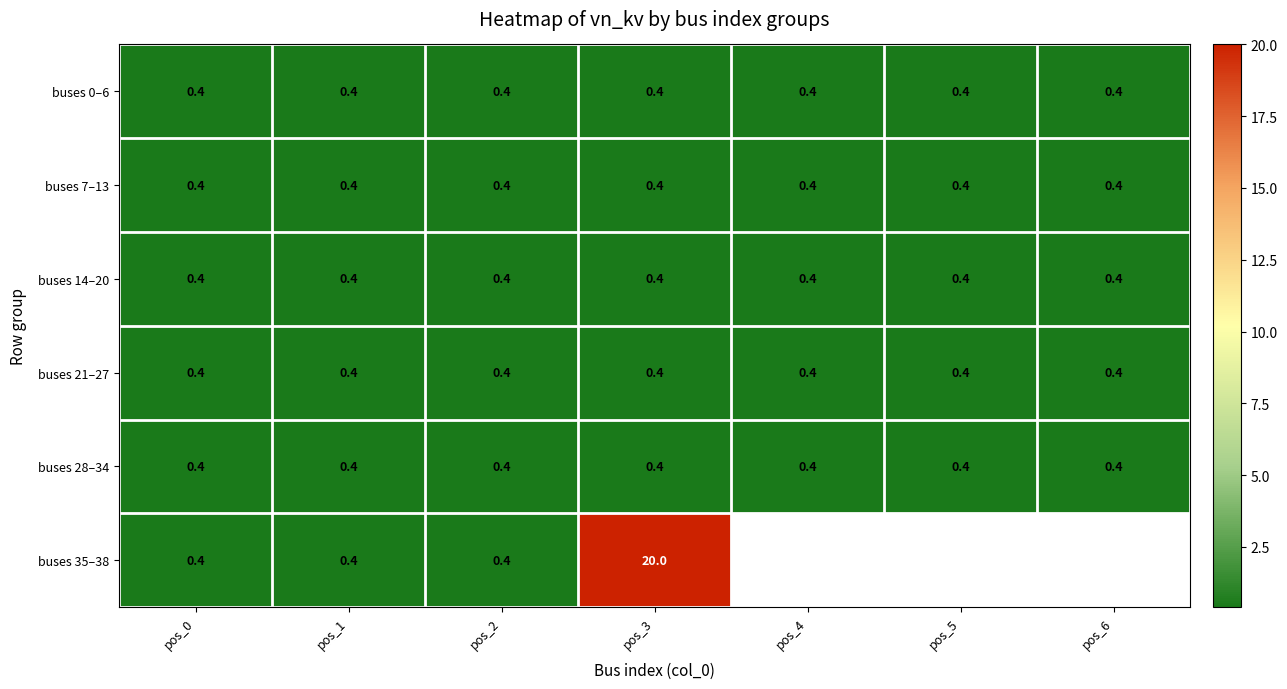

What is the highest value of the buses 28–34 series?

0.4